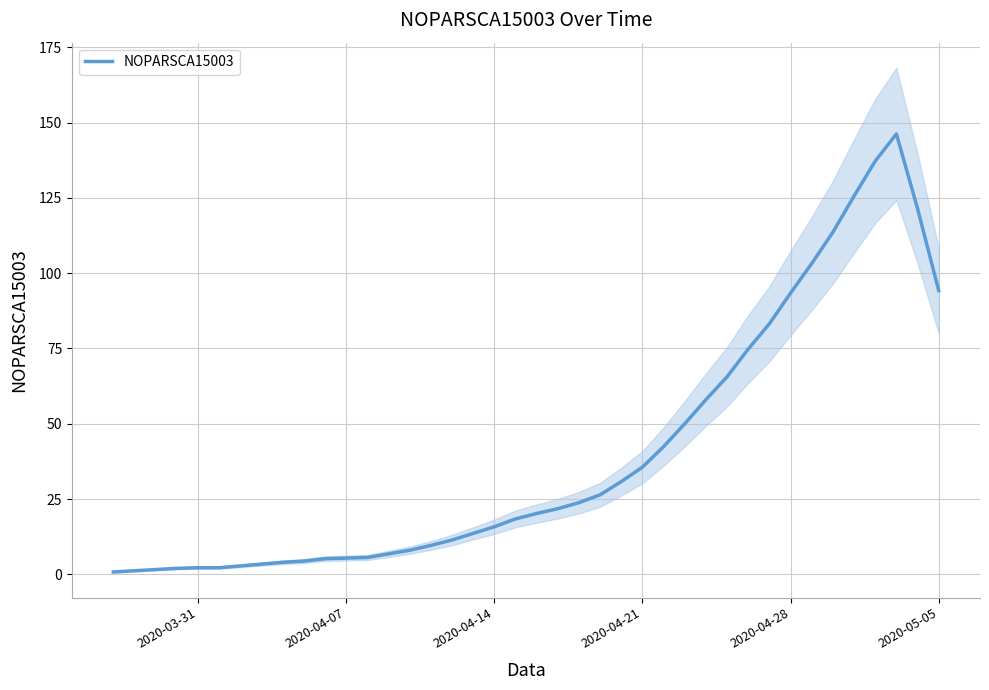

True or false: the data has more than 0 interior local peaks.

True